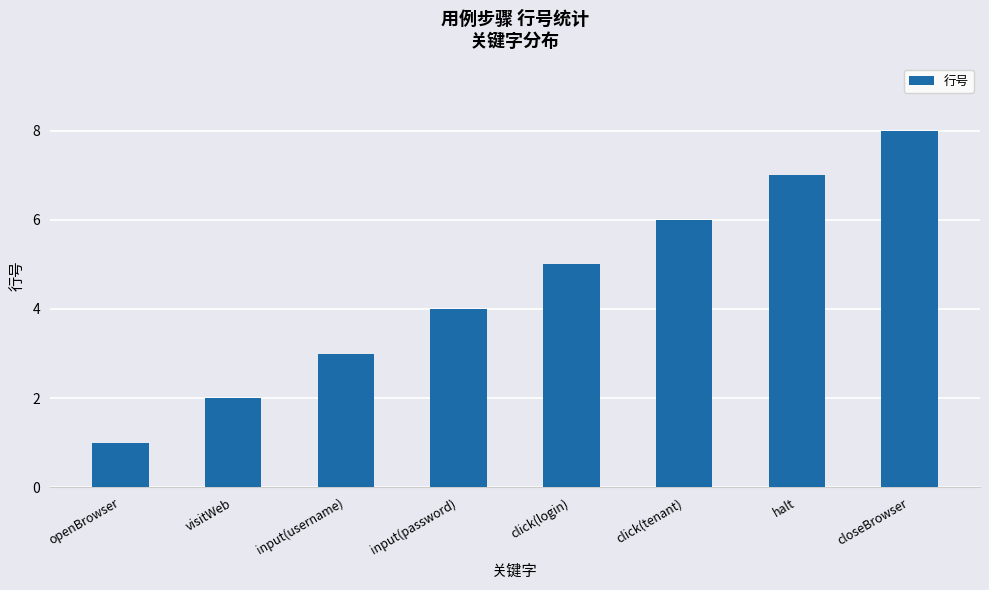

List the labels in order of value, smallest first.

openBrowser, visitWeb, input(username), input(password), click(login), click(tenant), halt, closeBrowser